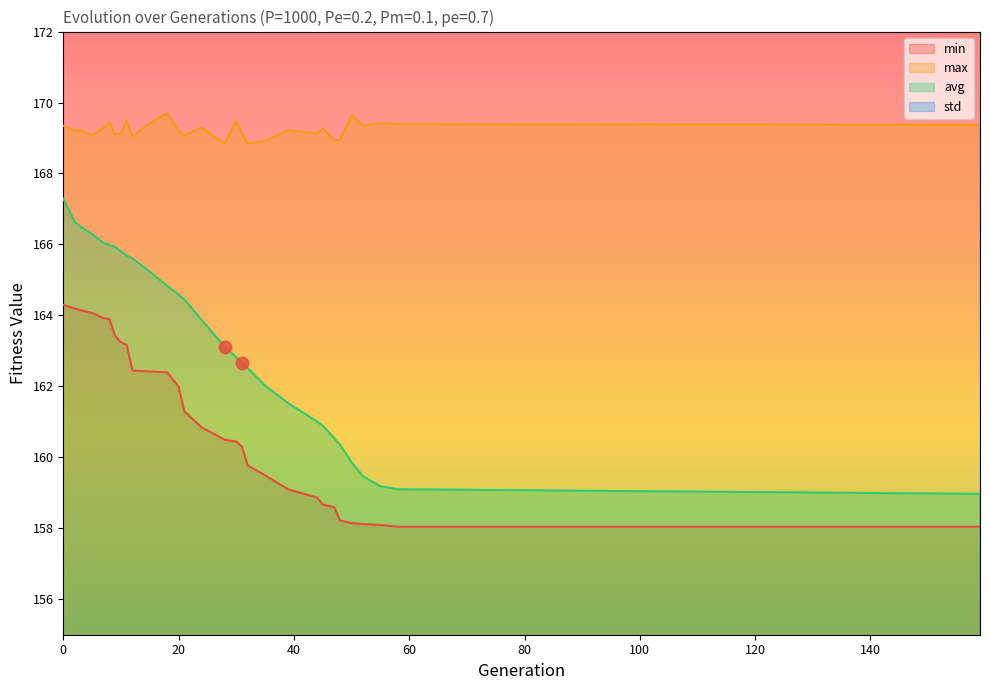

What are all the series names shown in the legend?

min, max, avg, std